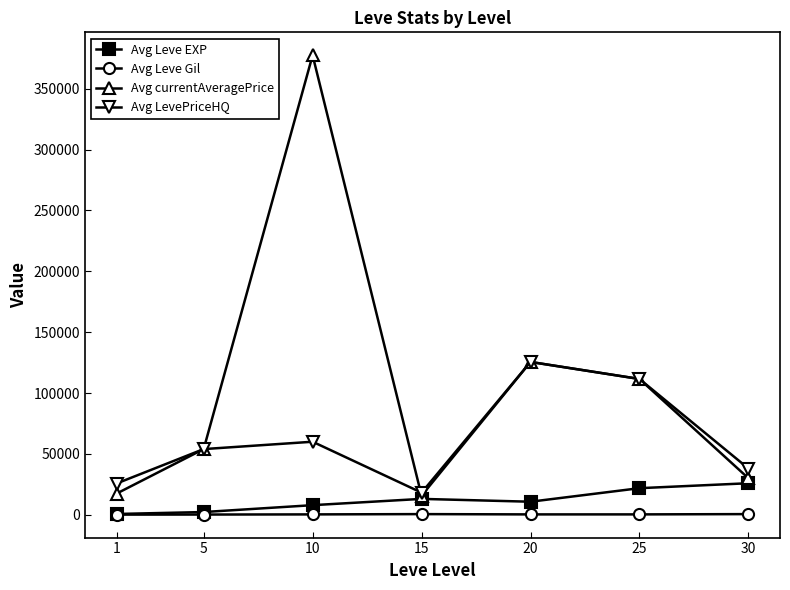

True or false: Avg Leve Gil and Avg LevePriceHQ cross at least once.

False